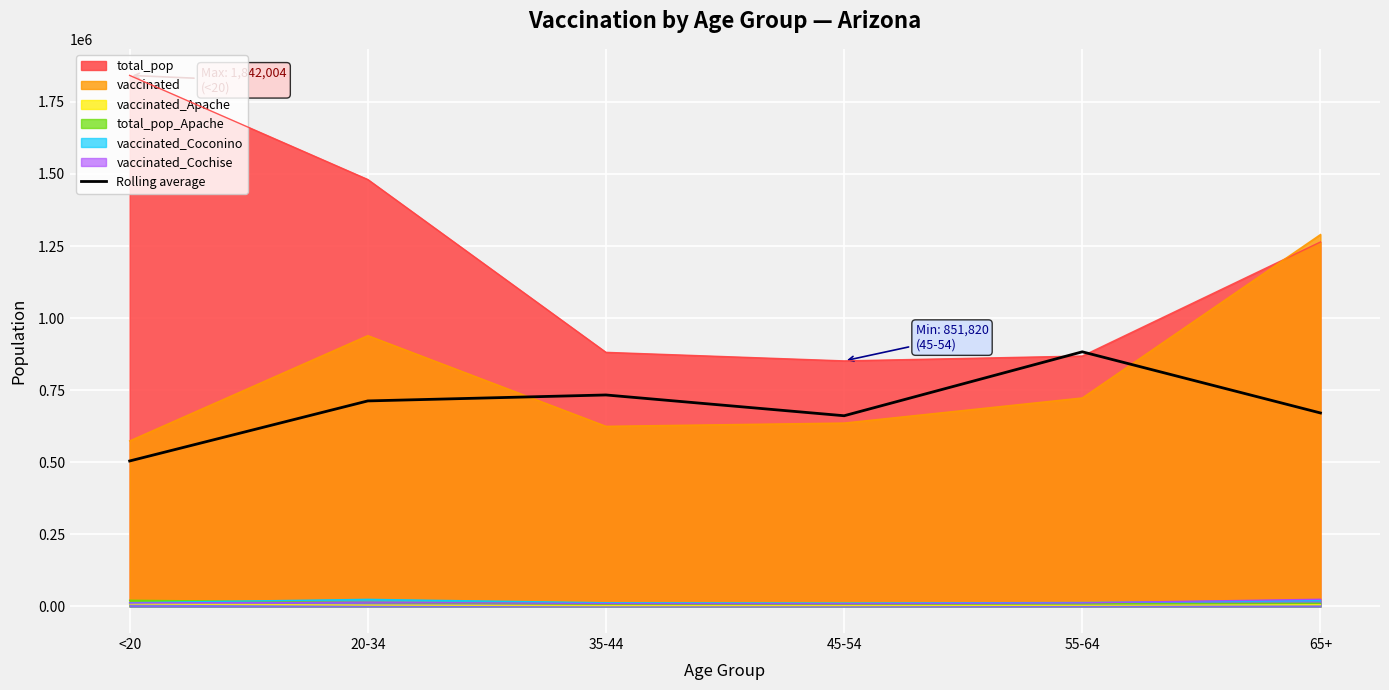

Reading right to left, what are all the values shown in this chart?

65+=671172.3	55-64=883260.3	45-54=661523.0	35-44=733592.0	20-34=712942.3	<20=504628.7